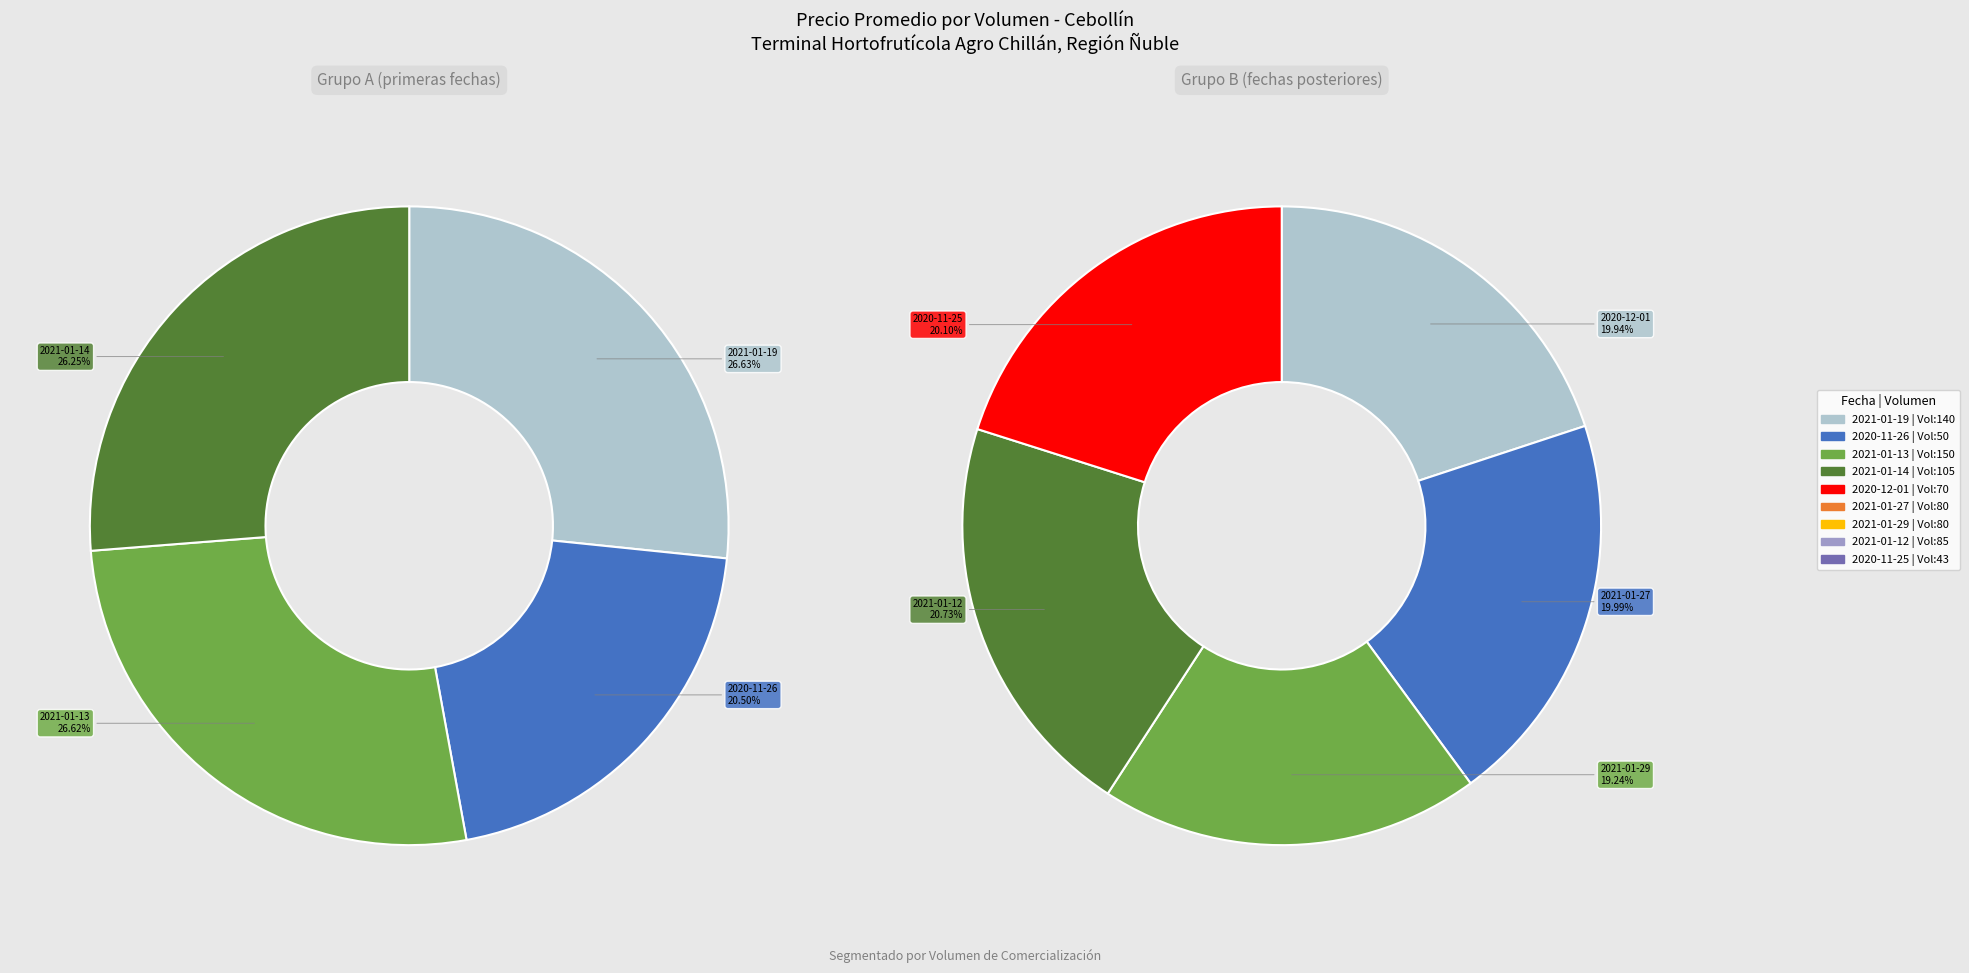

Does 140 represent more than half of the total?

No